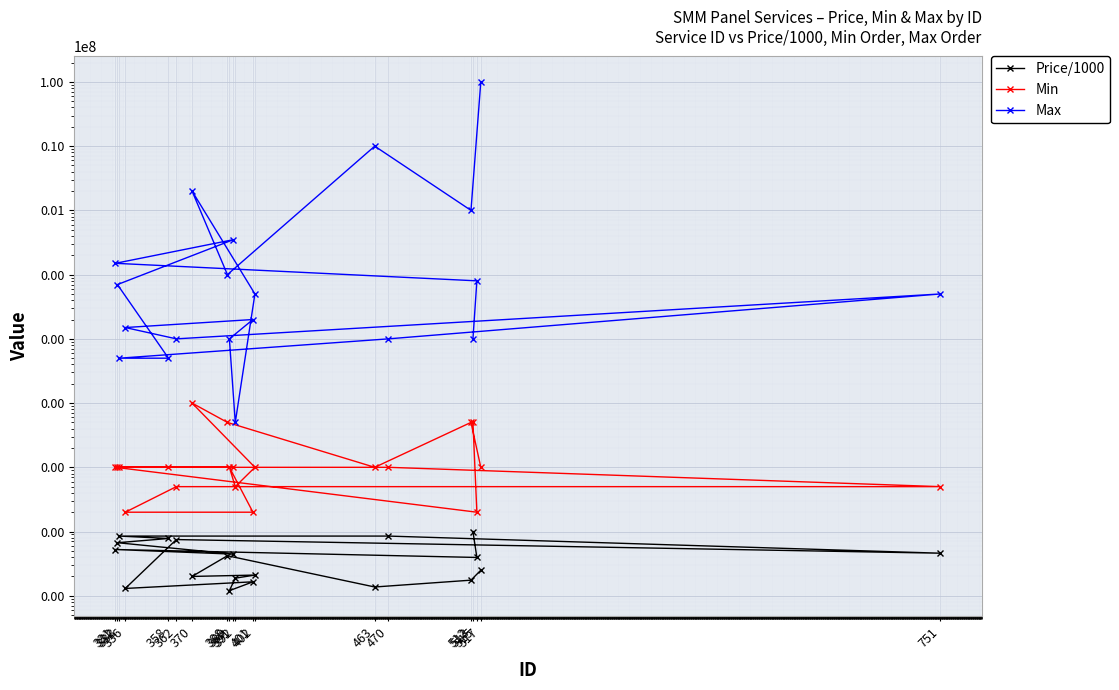

True or false: Max and Min intersect in this chart.

False